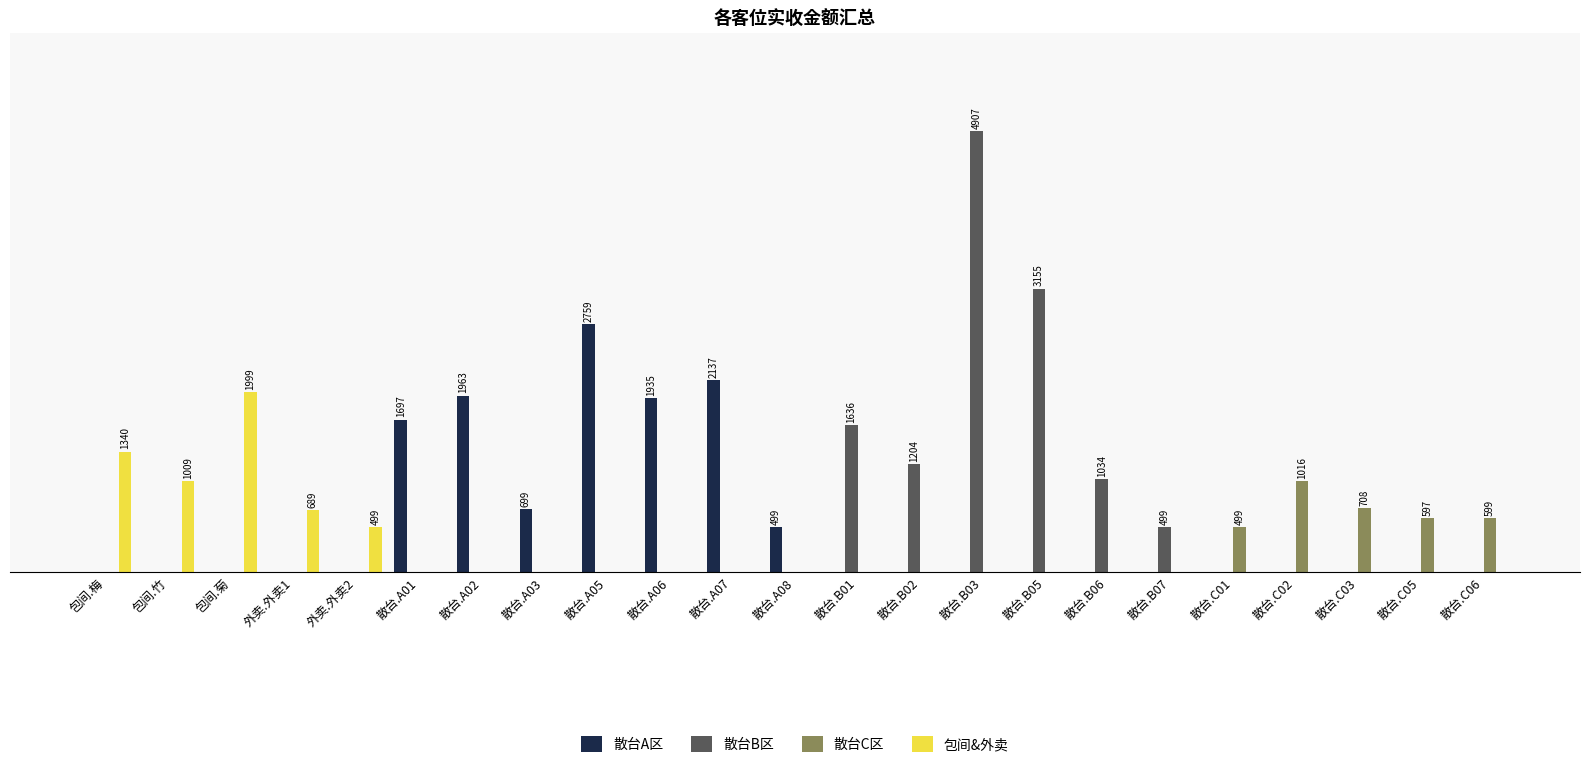

Rank the categories by 散台C区 value from highest to lowest.

散台.C02, 散台.C03, 散台.C06, 散台.C05, 散台.C01, 包间.梅, 包间.竹, 包间.菊, 外卖.外卖1, 外卖.外卖2, 散台.A01, 散台.A02, 散台.A03, 散台.A05, 散台.A06, 散台.A07, 散台.A08, 散台.B01, 散台.B02, 散台.B03, 散台.B05, 散台.B06, 散台.B07